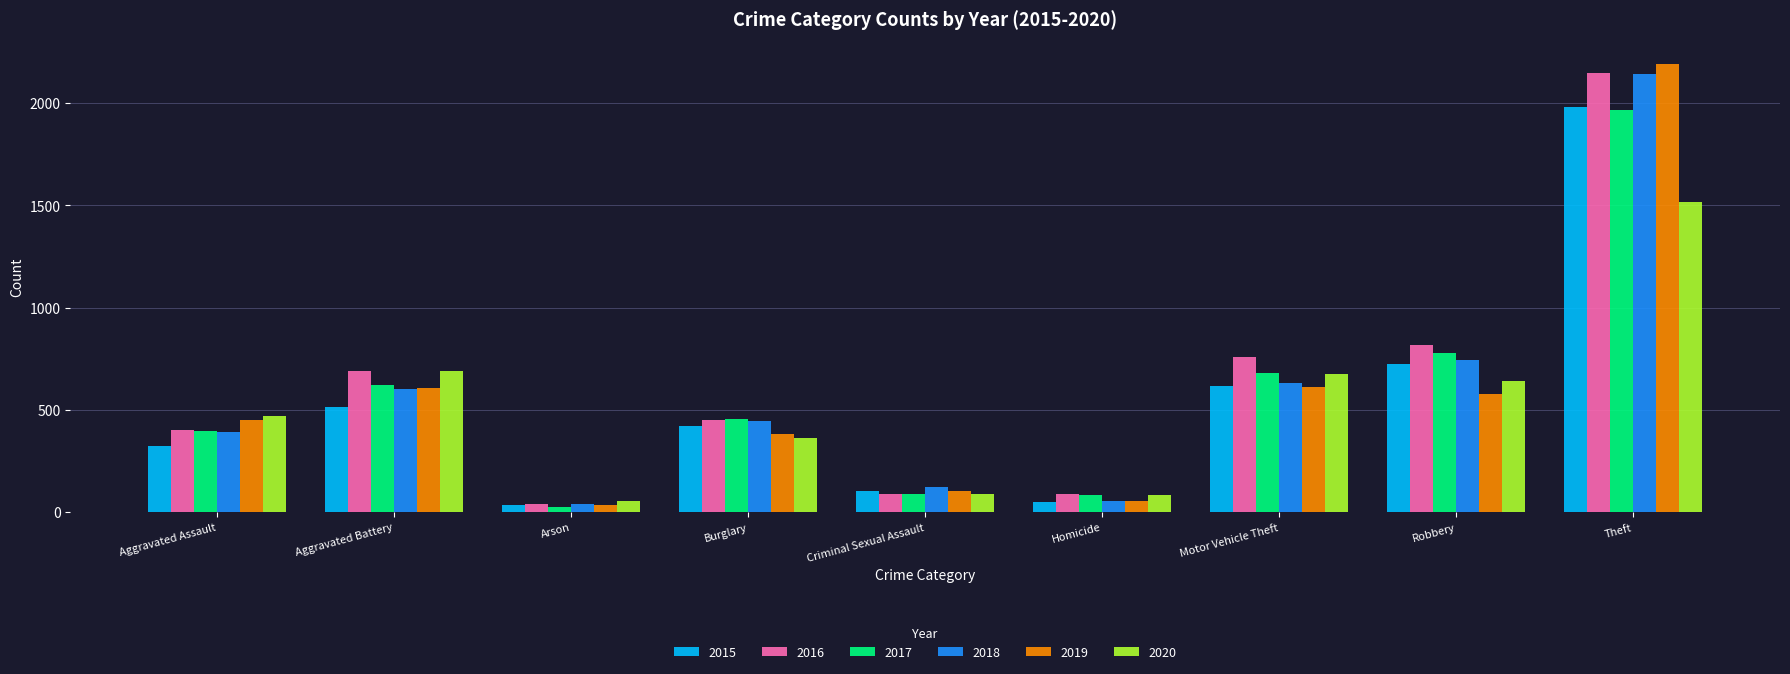

The value of 2016 at Burglary is 451. True or false?

True